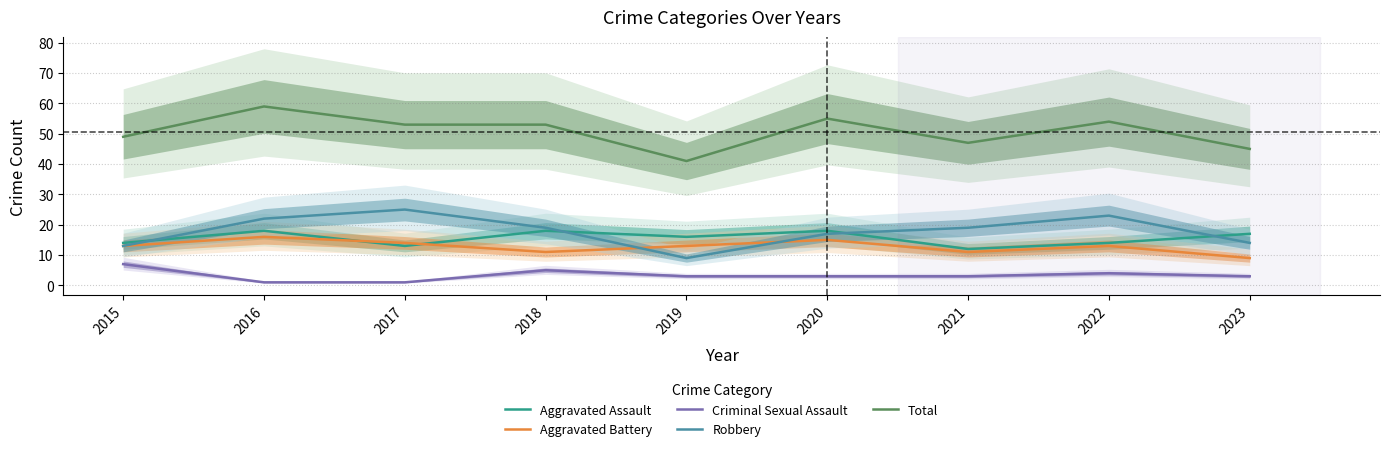

What is the difference between the maximum and minimum values in the Criminal Sexual Assault series?

6